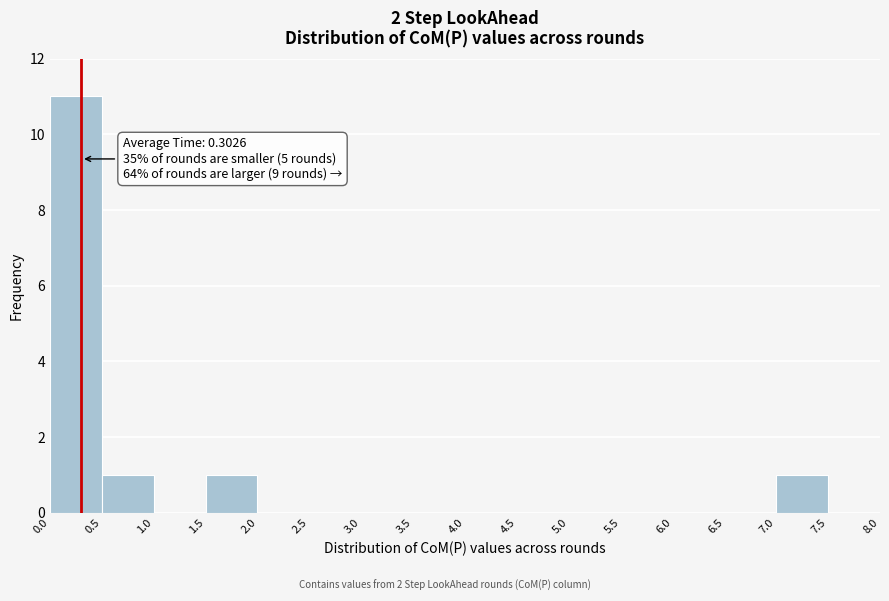

Over which range of the x-axis is the bar tallest?

0.0 to 0.5